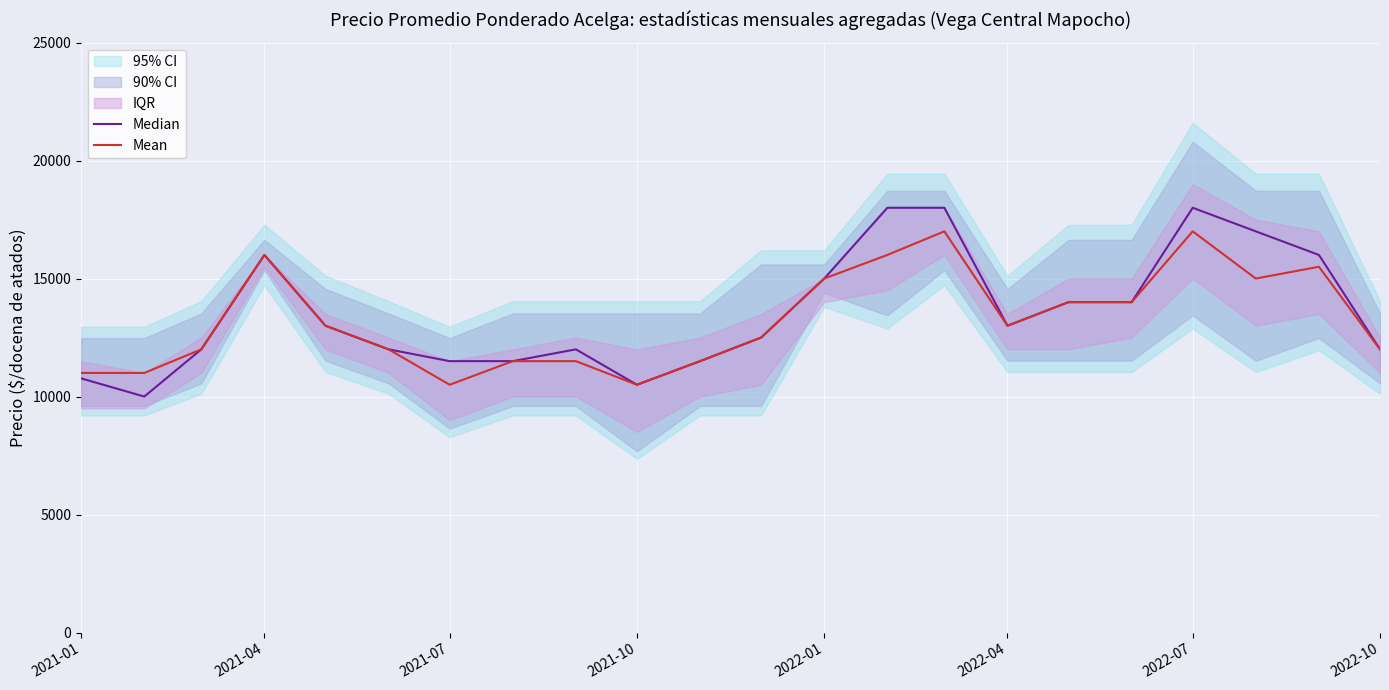

How many values in the Mean series exceed 13000?

9